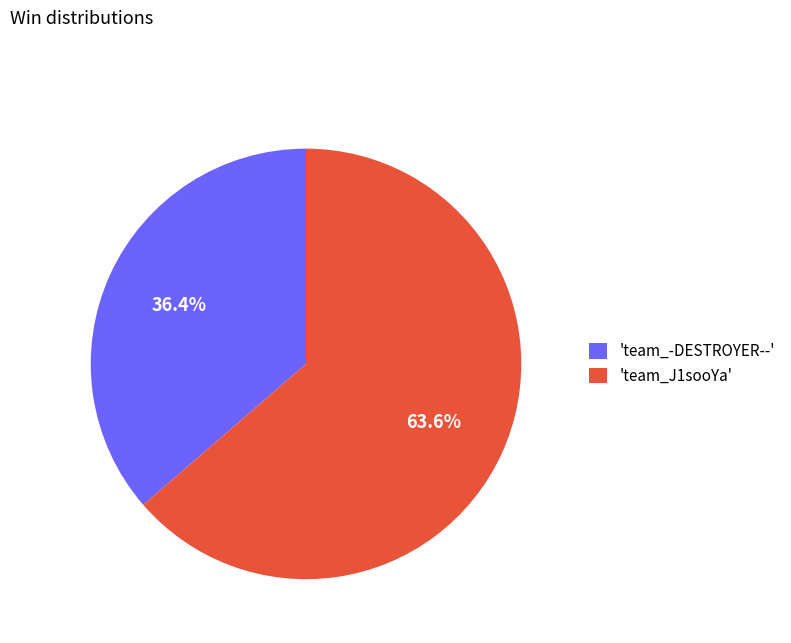

How much of the chart is everything except 'team_-DESTROYER--'?

63.6%